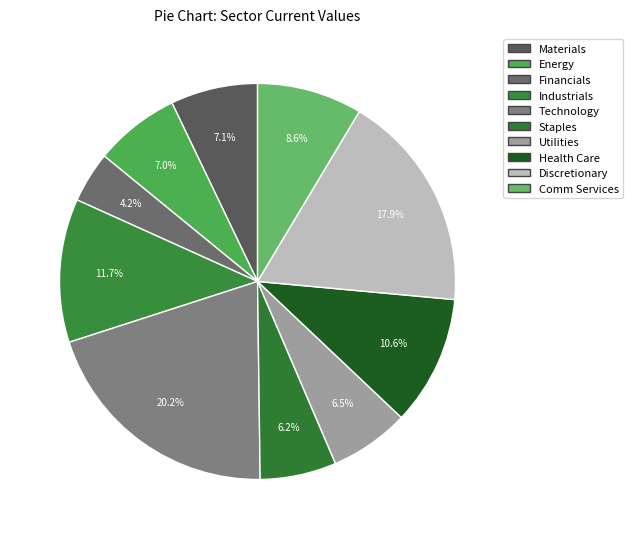

Does any single category account for the majority?

No